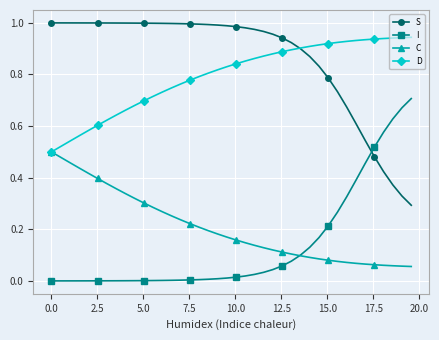

List the series in order of their peak value, lowest first.

C, I, D, S